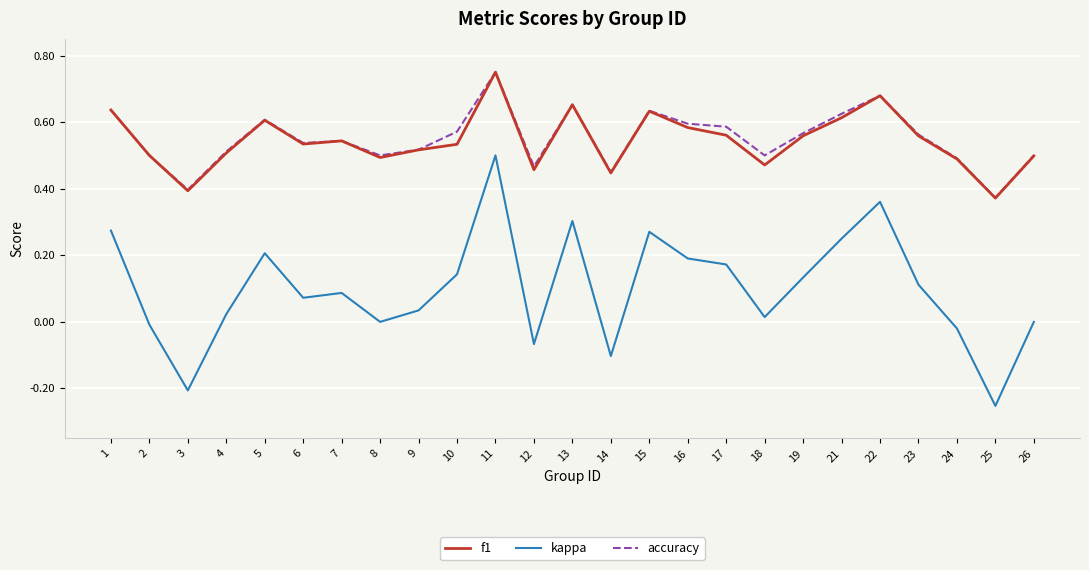

Is it true that f1 equals 0.7 at 8?

False